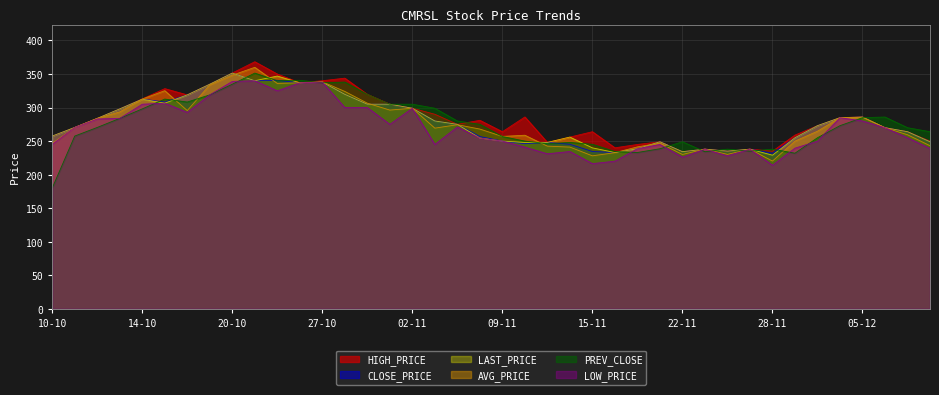

What is the greatest value displayed?

368.4